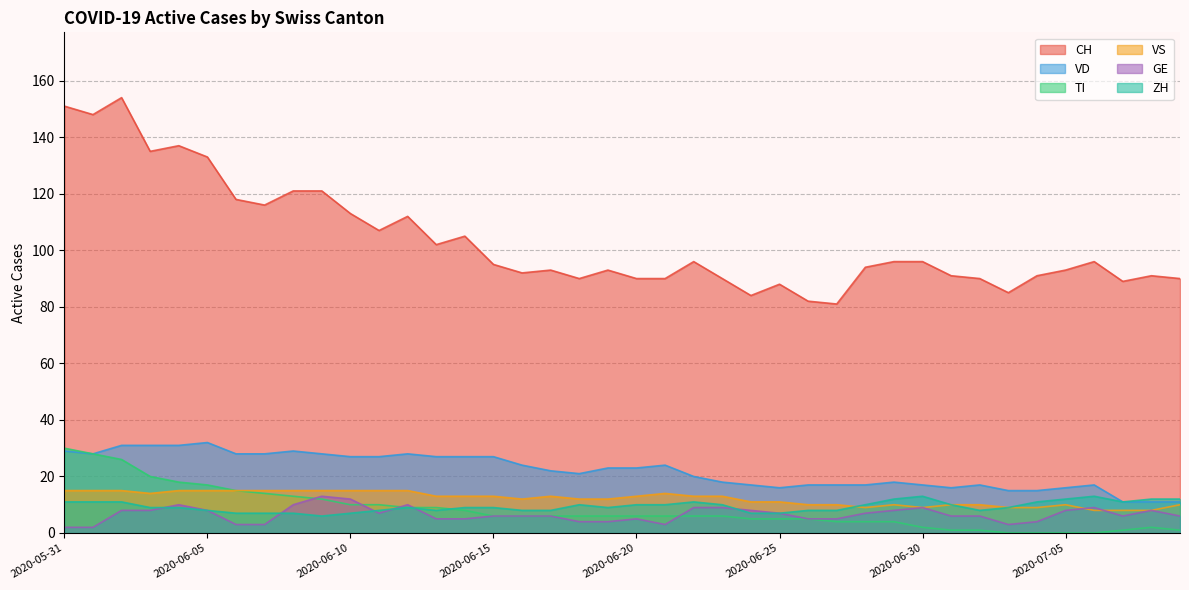

The GE series shows 5 at 2020-07-08. True or false?

False